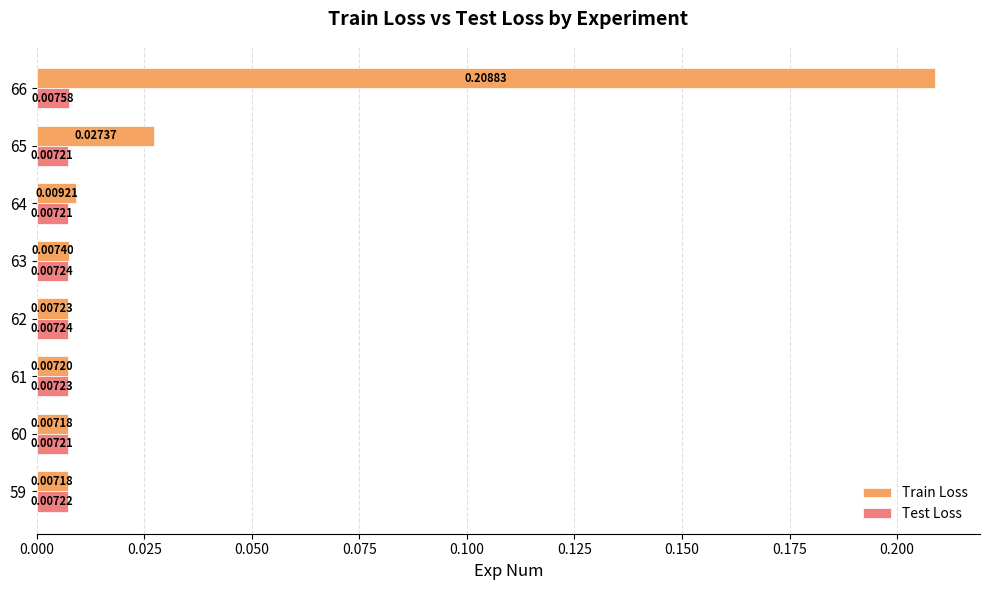

List the series in order of their overall mean, lowest first.

Test Loss, Train Loss